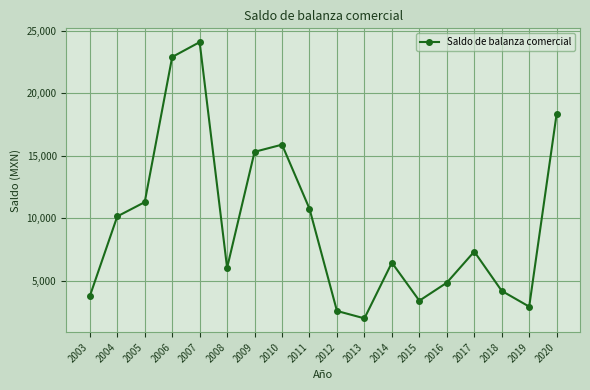

At which category does the data reach its first local peak?

2007